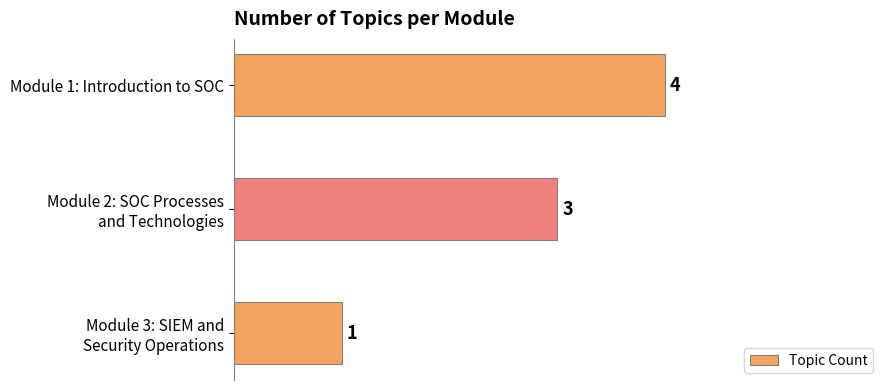

Count the values in the range 1 to 4.

3